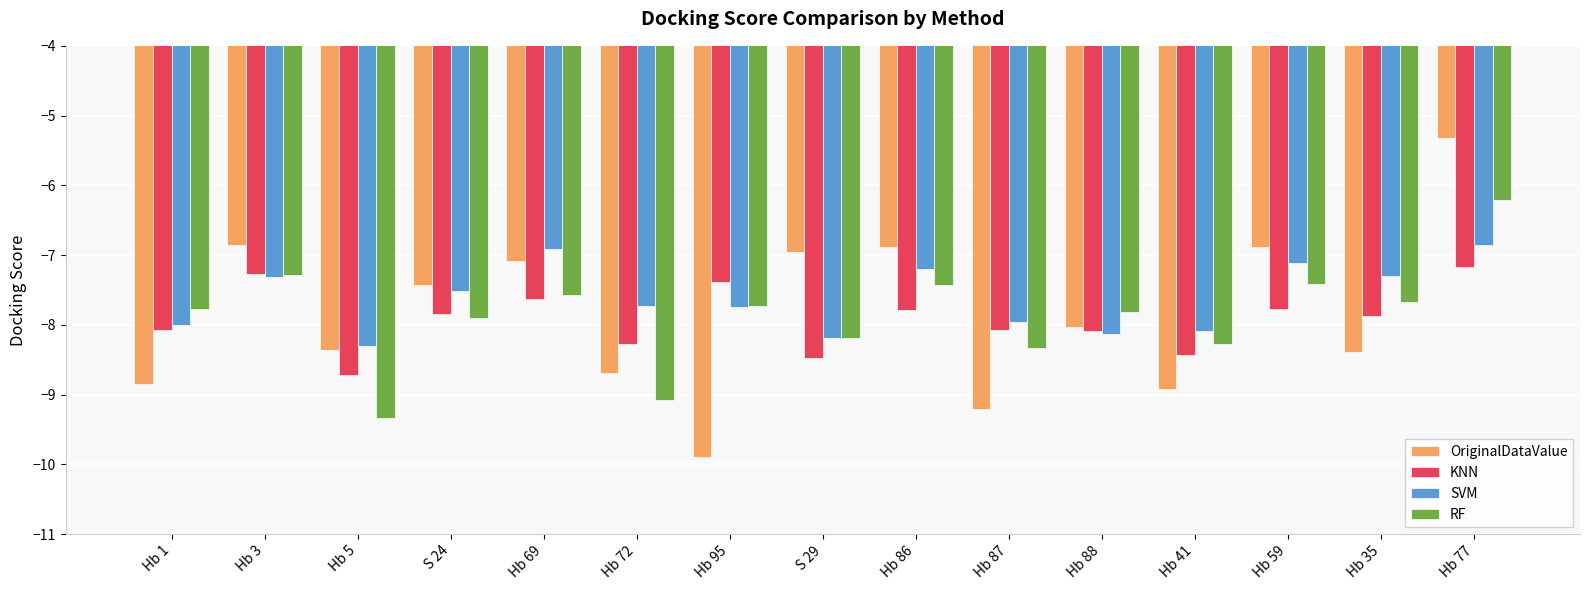

The value of OriginalDataValue at Hb 77 is -5.3. True or false?

True